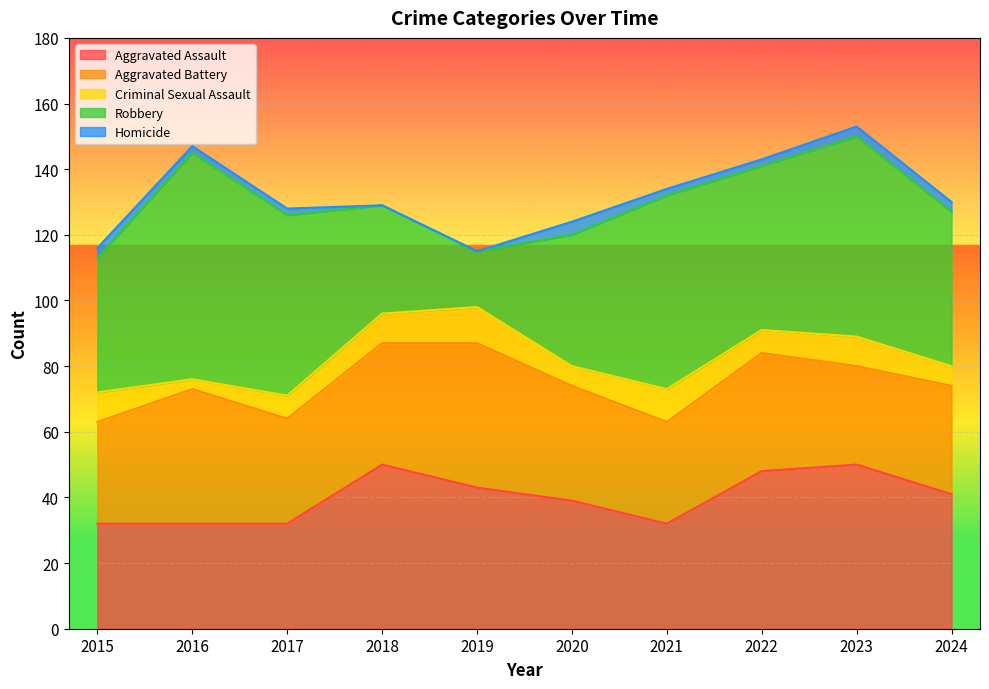

Between which two adjacent categories do Aggravated Battery and Robbery first intersect?

2017 and 2018